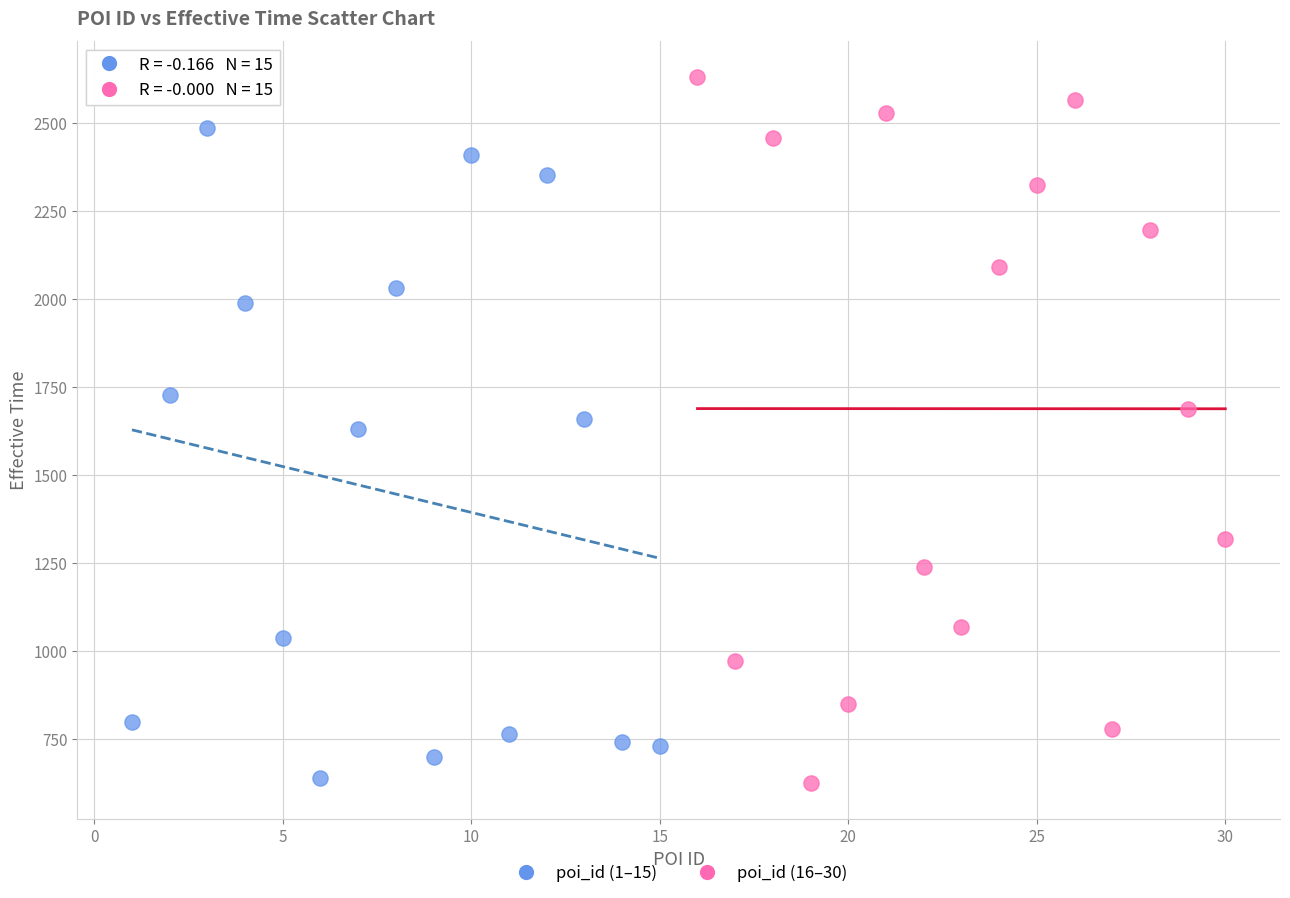

Which series has the widest spread of Y values?

poi_id (16–30)